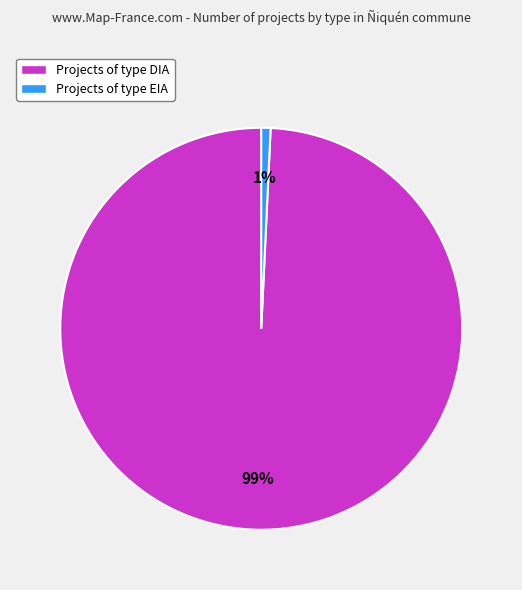

Combined, do Projects of type DIA and Projects of type EIA account for over 50%?

Yes